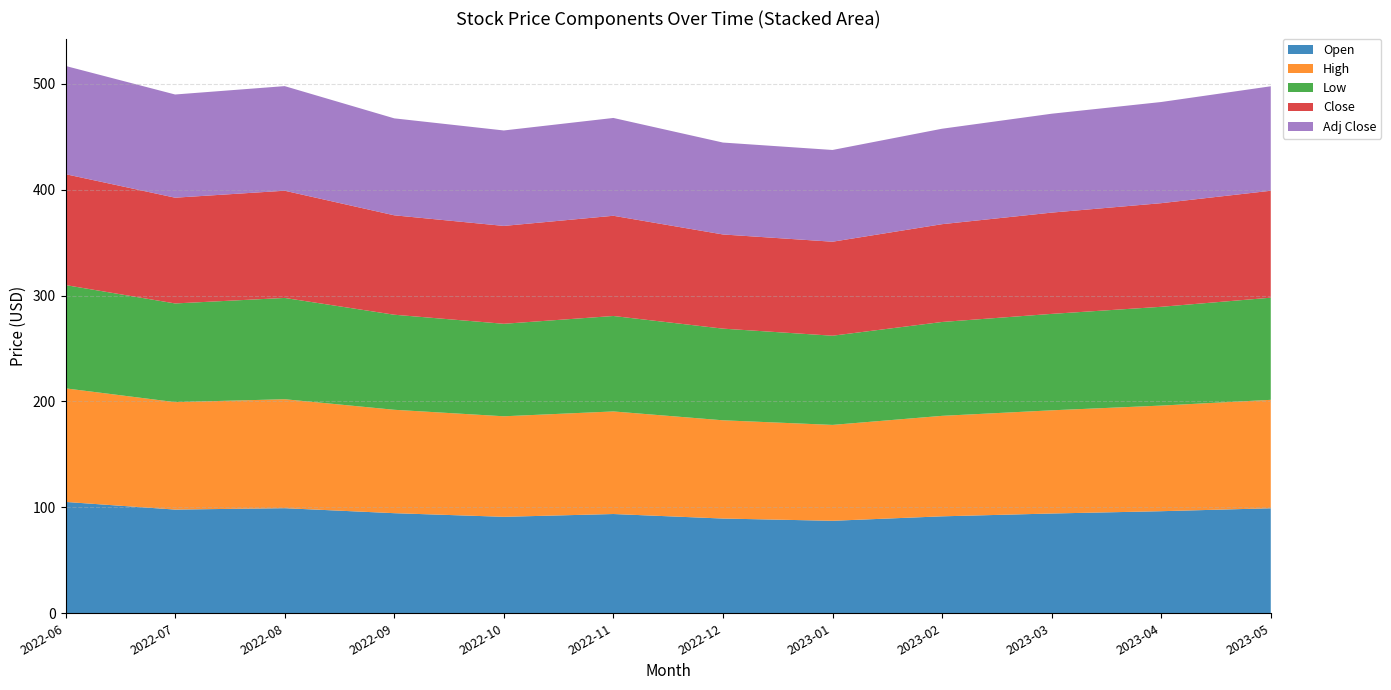

Reading left to right, extract all data points from this chart.

Open: 105.1	97.9	99.2	94.5	91.1	93.7	89.5	87.3	91.5	94.2	96.4	99.2
High: 107.2	101.5	102.9	97.6	94.9	96.8	92.8	90.5	94.9	97.4	99.7	102.4
Low: 97.5	93.2	95.6	89.8	87.3	90.1	86.5	84.2	88.6	91.0	93.3	96.4
Close: 104.7	99.8	101.2	93.9	92.4	94.6	88.9	88.8	92.3	95.6	97.8	101.0
Adj Close: 102.2	97.4	98.8	91.5	90.1	92.3	86.8	86.6	90.1	93.4	95.5	98.6